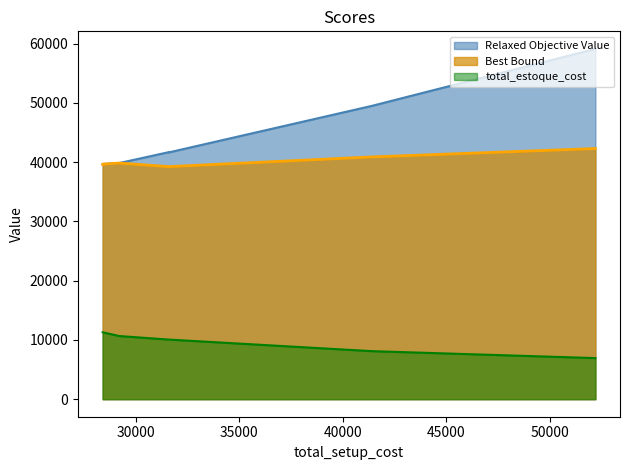

List the labels in order of Best Bound value, largest first.

52200, 41400, 29200, 28400, 28400, 31600, 31600